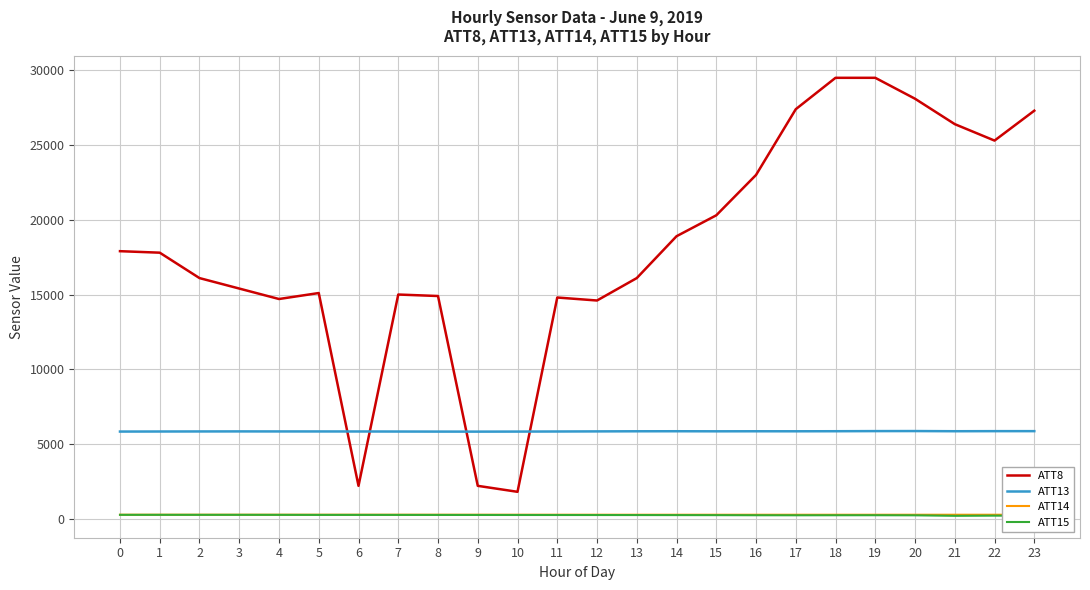

The value of ATT8 at 17 is 27400.0. True or false?

True